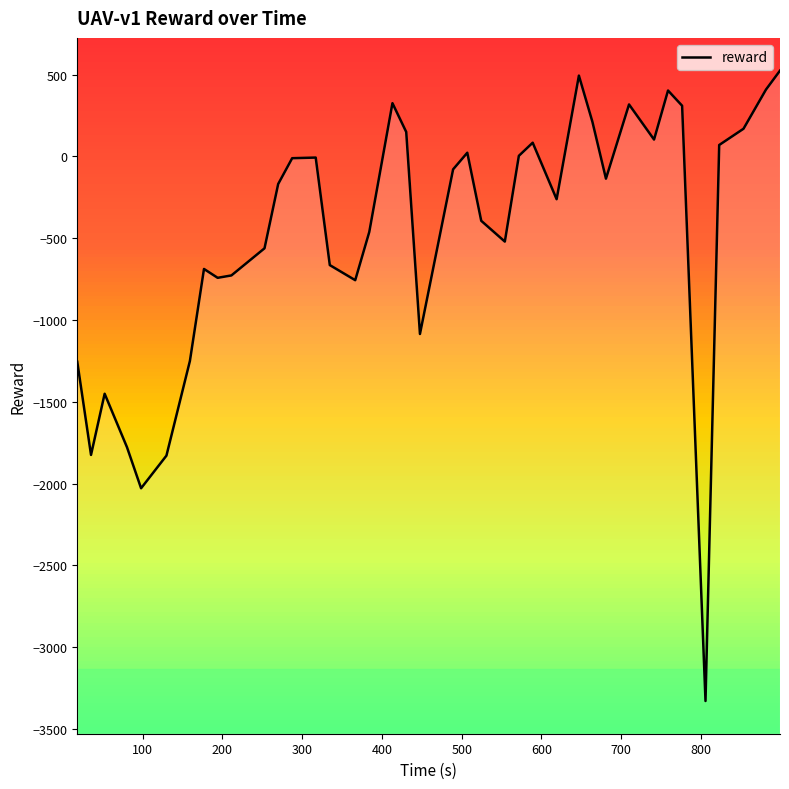

What is the smallest value displayed?

-3329.3